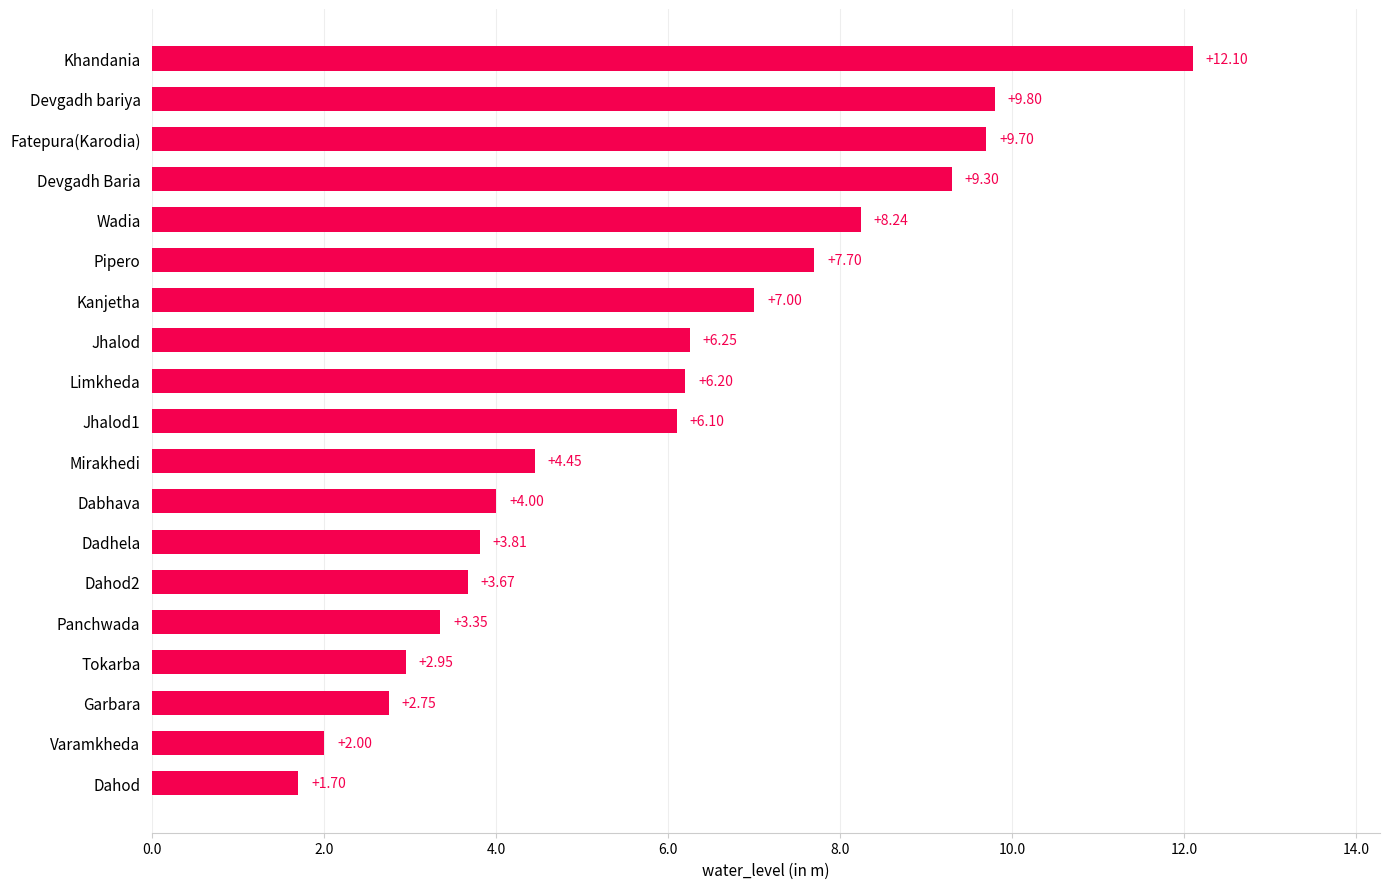

What is the average value?

5.8